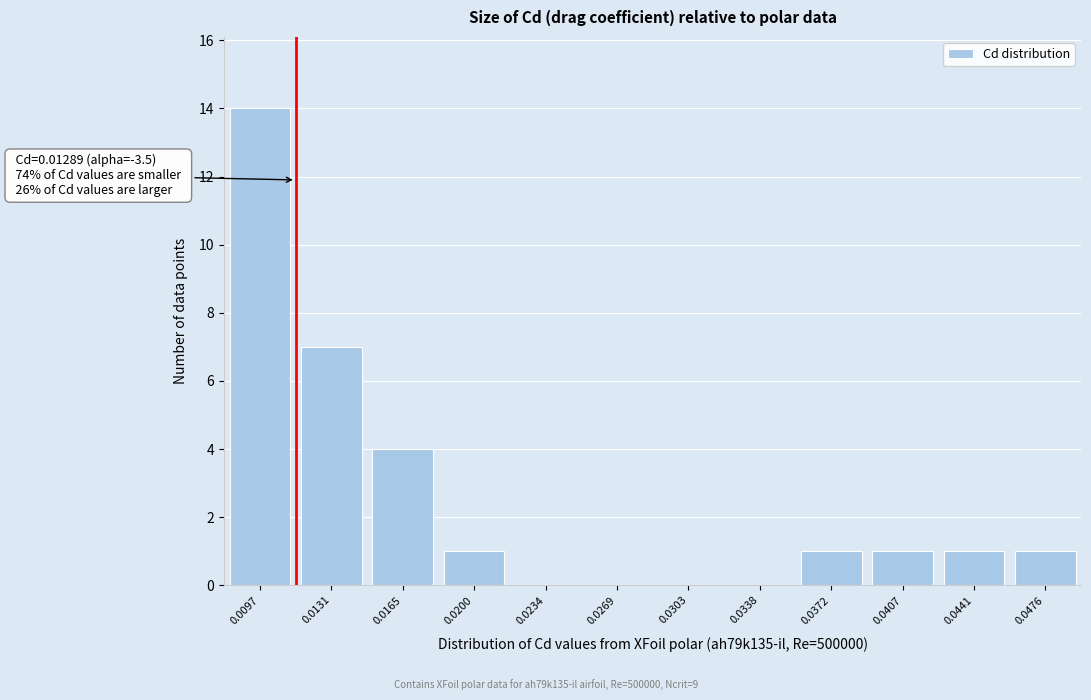

Reading left to right, list all the values displayed in this chart.

0.0097=14	0.0131=7	0.0165=4	0.0200=1	0.0234=0	0.0269=0	0.0303=0	0.0338=0	0.0372=1	0.0407=1	0.0441=1	0.0476=1